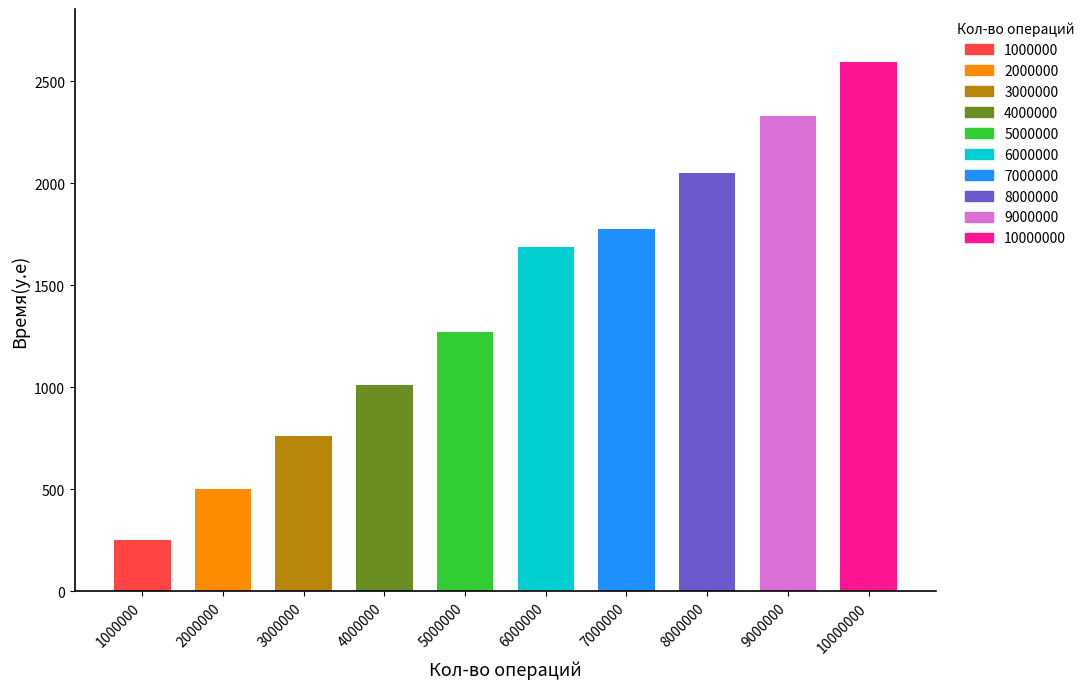

What is the difference between the maximum and minimum values?

2343